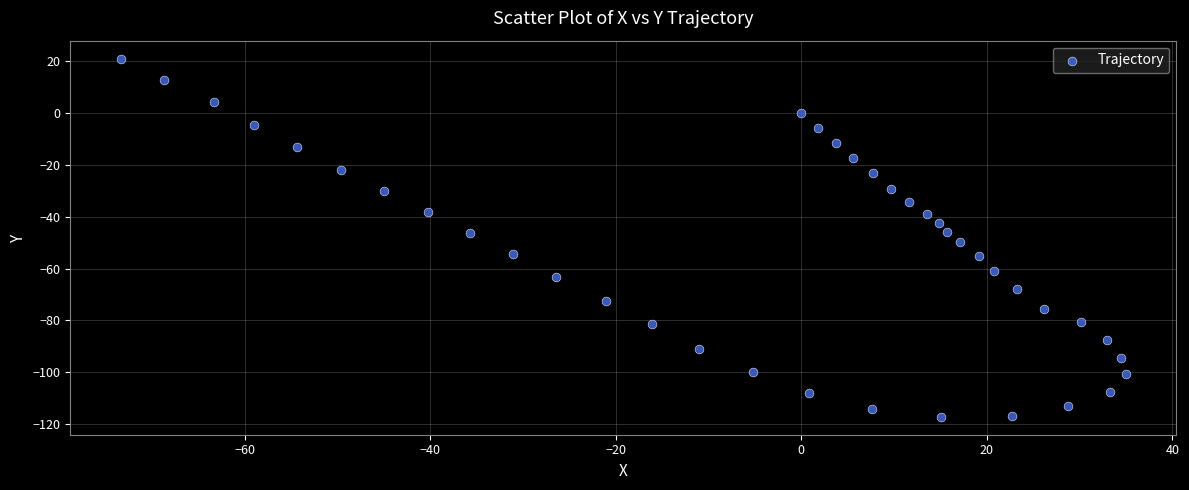

What is the range of X values (max minus min)?

108.4